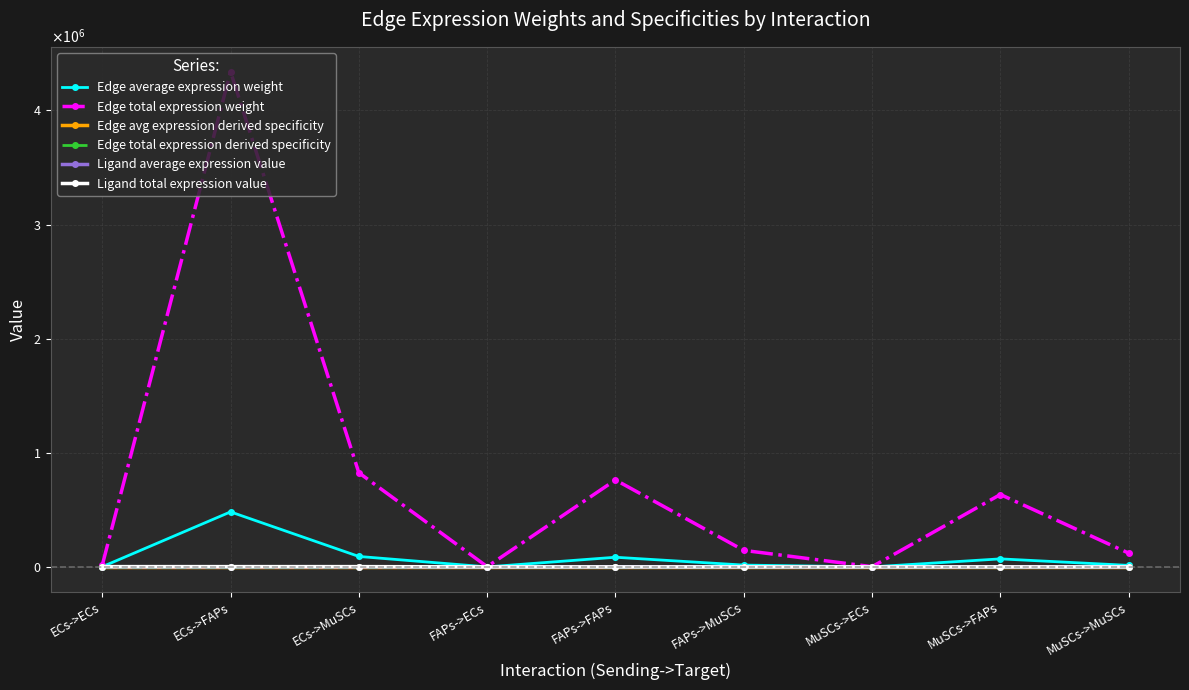

True or false: Edge average expression weight has more than 2 points higher than both neighbors.

True